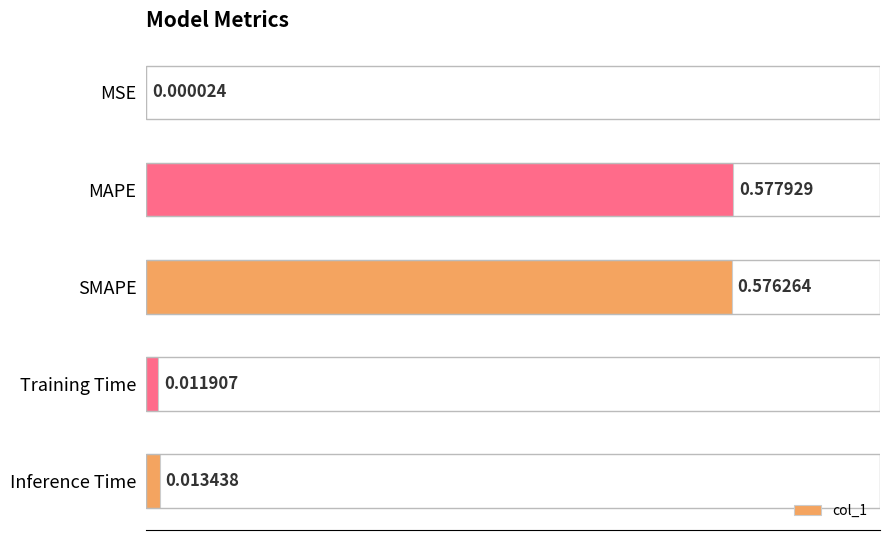

What is the sum of all values?

1.2